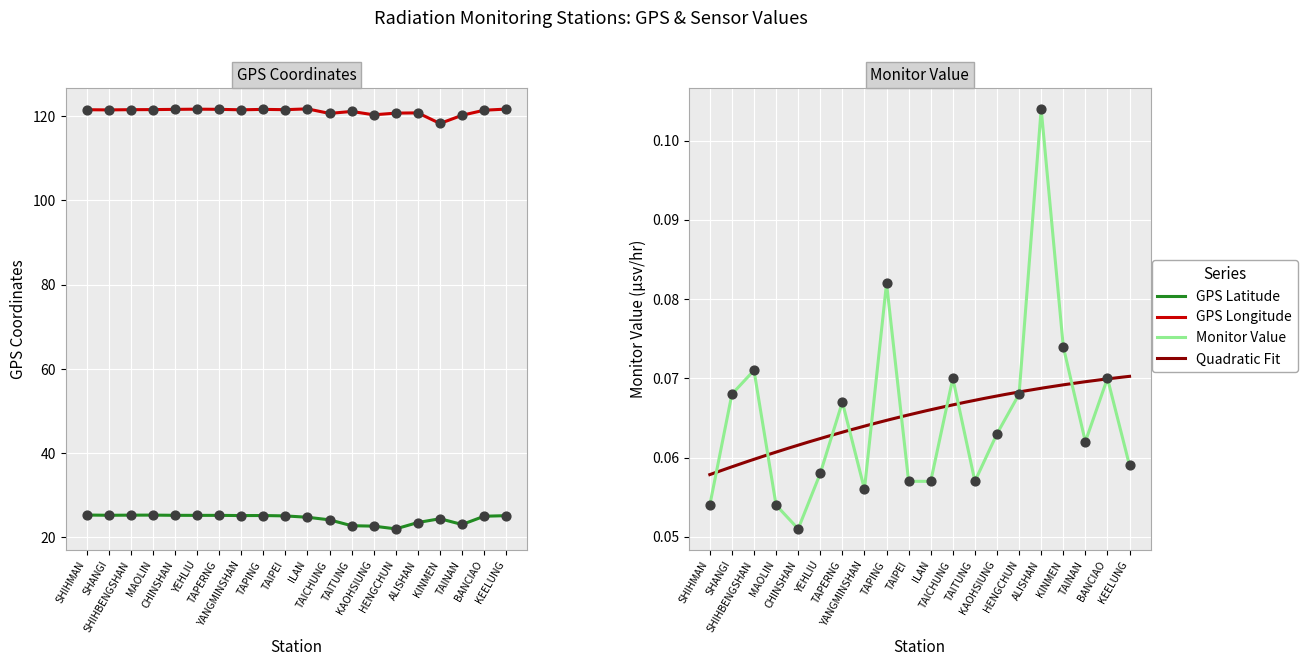

Which series has the largest Y range (max minus min)?

GPS Longitude